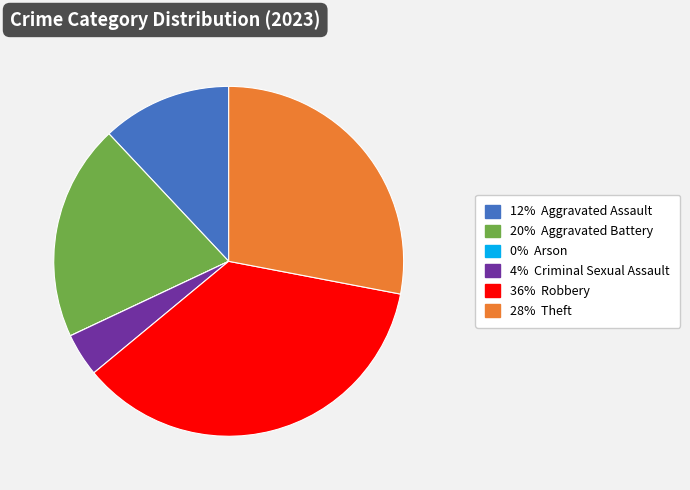

Is there any slice that represents more than half of the pie?

No